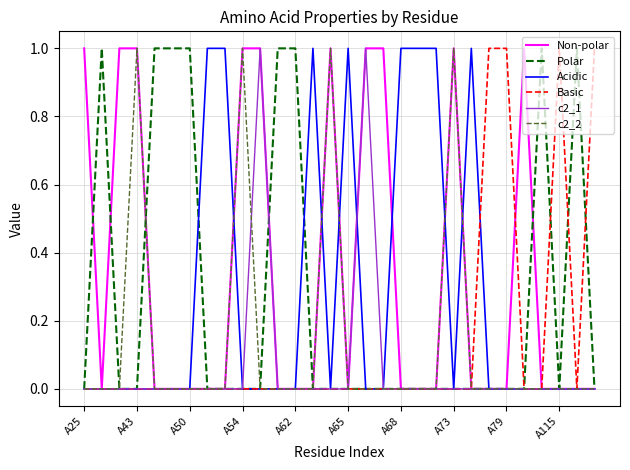

Which series has the largest total across all categories?

Non-polar